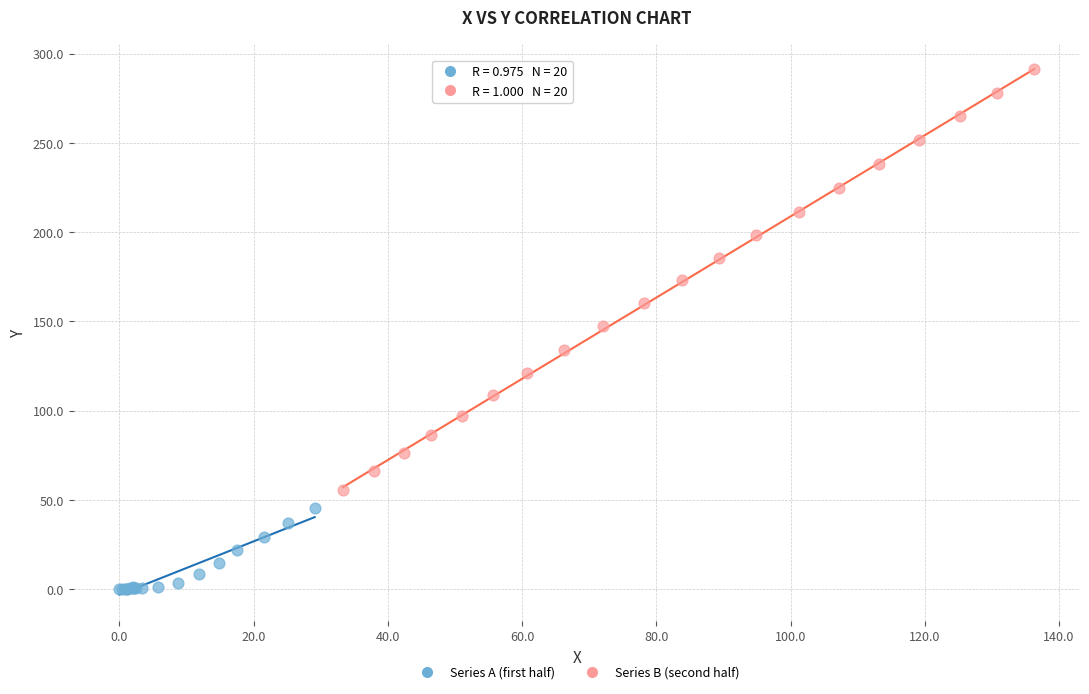

Which series has the largest Y range (max minus min)?

Series B (second half)